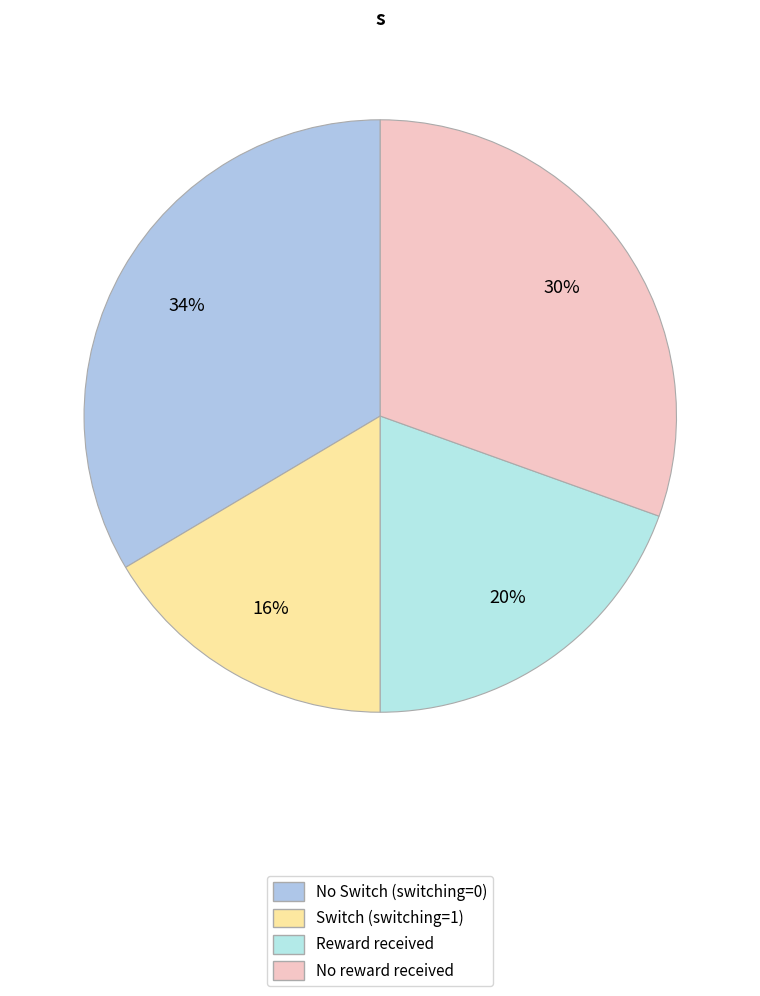

Which category has the smallest portion of the pie?

chosen_pos=1